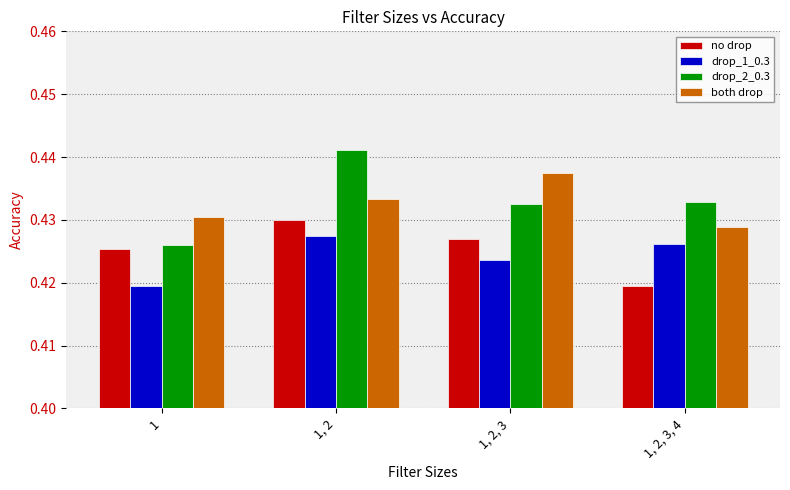

What are all the series names shown in the legend?

no drop, drop_1_0.3, drop_2_0.3, both drop